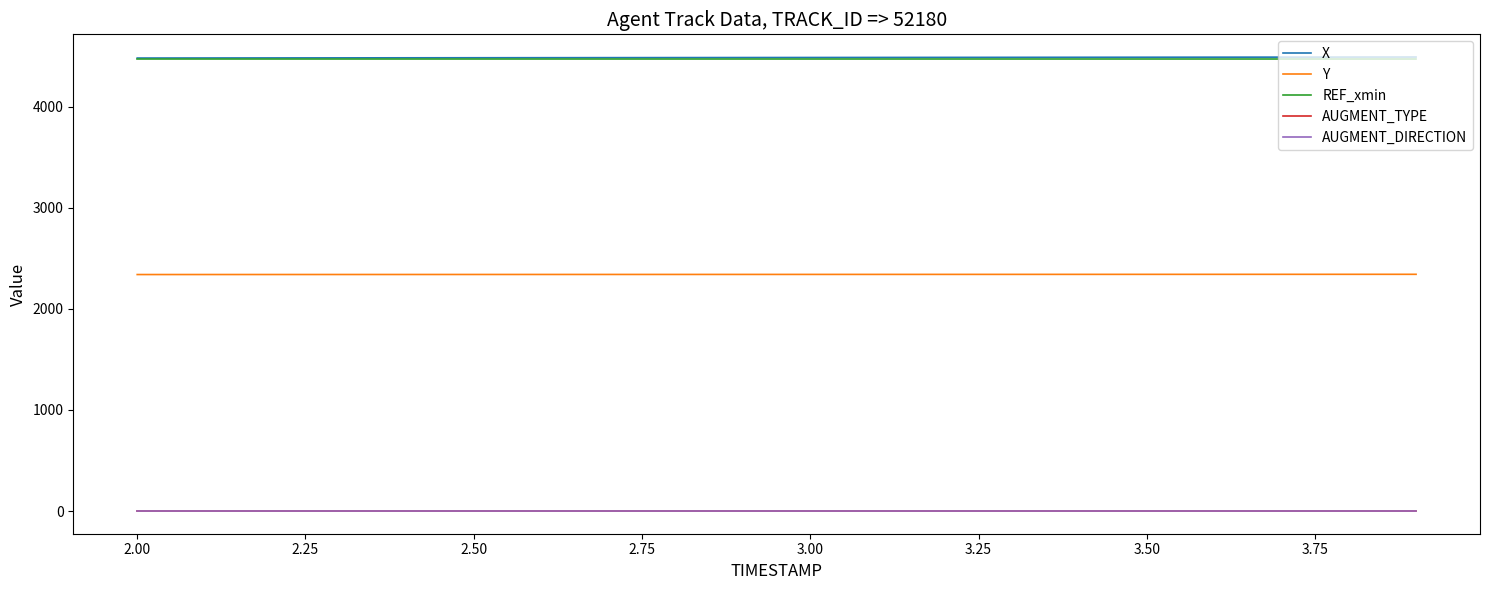

What is the maximum value shown in the chart?

4493.9